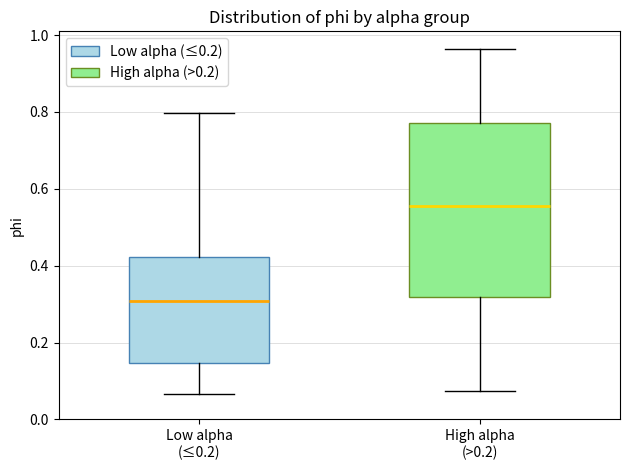

Where does the lower whisker of the box for Low alpha (≤0.2) end on the y-axis? The values are not printed on the chart, so give them approximately, as read against the axis.

0.06